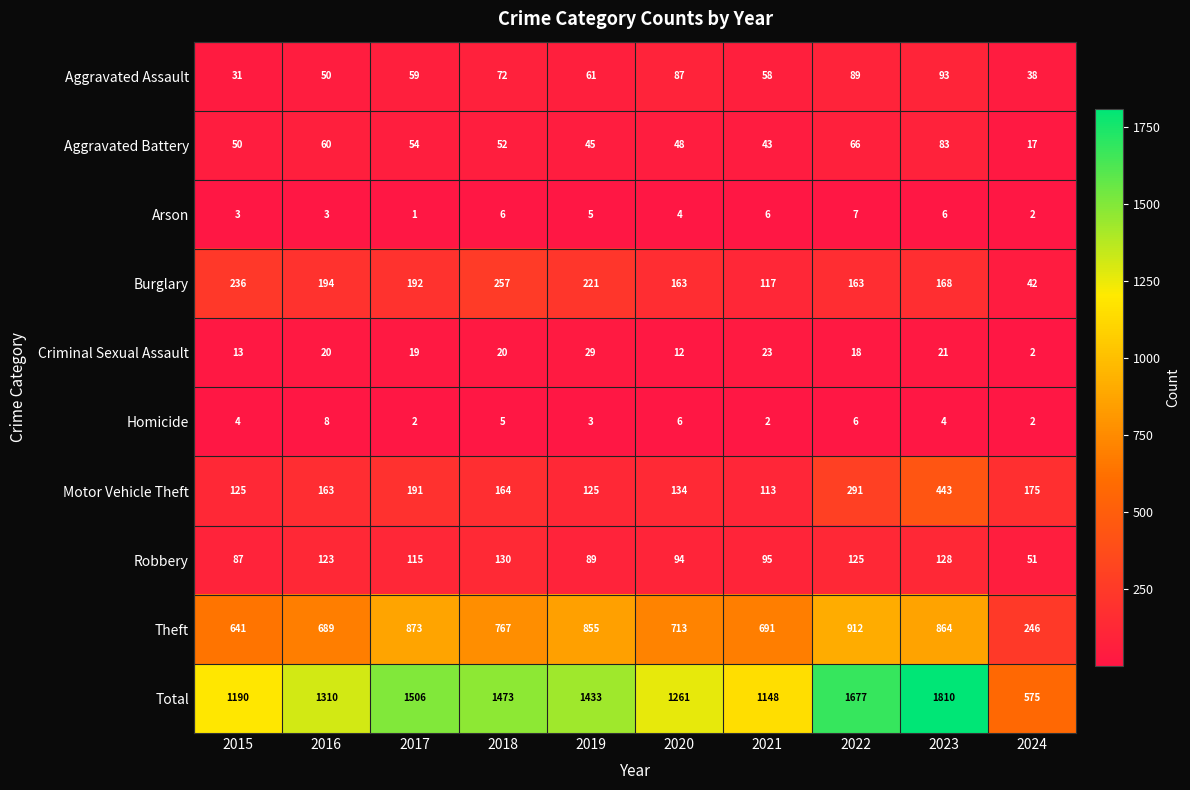

At which label is Aggravated Assault closest to 62?

2019